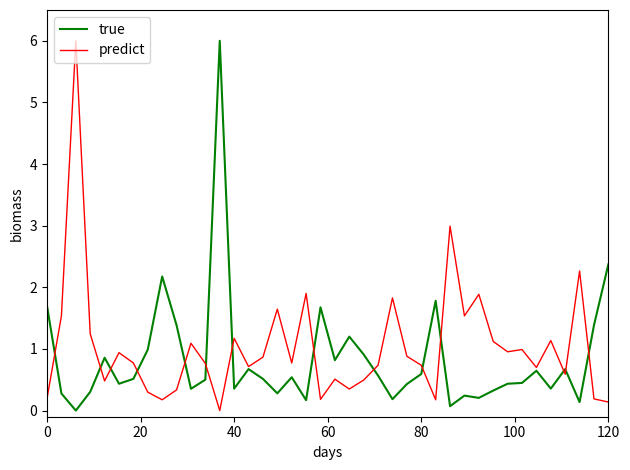

Which series ends up on top after the final intersection of predict and true?

true